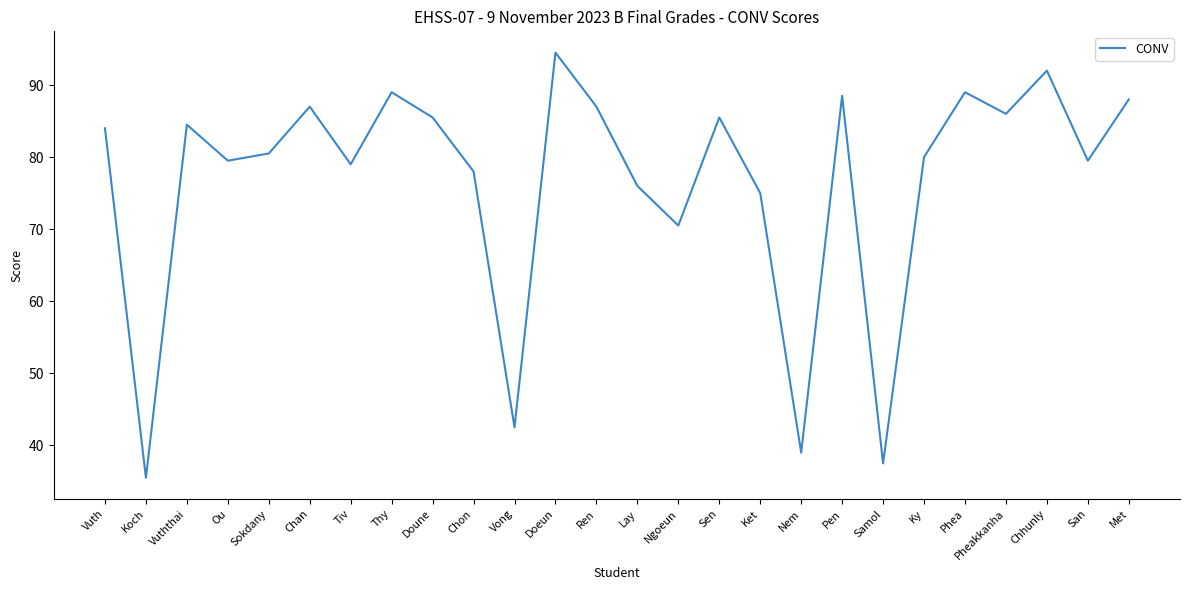

True or false: the data shows 84.0 at Vuth.

True